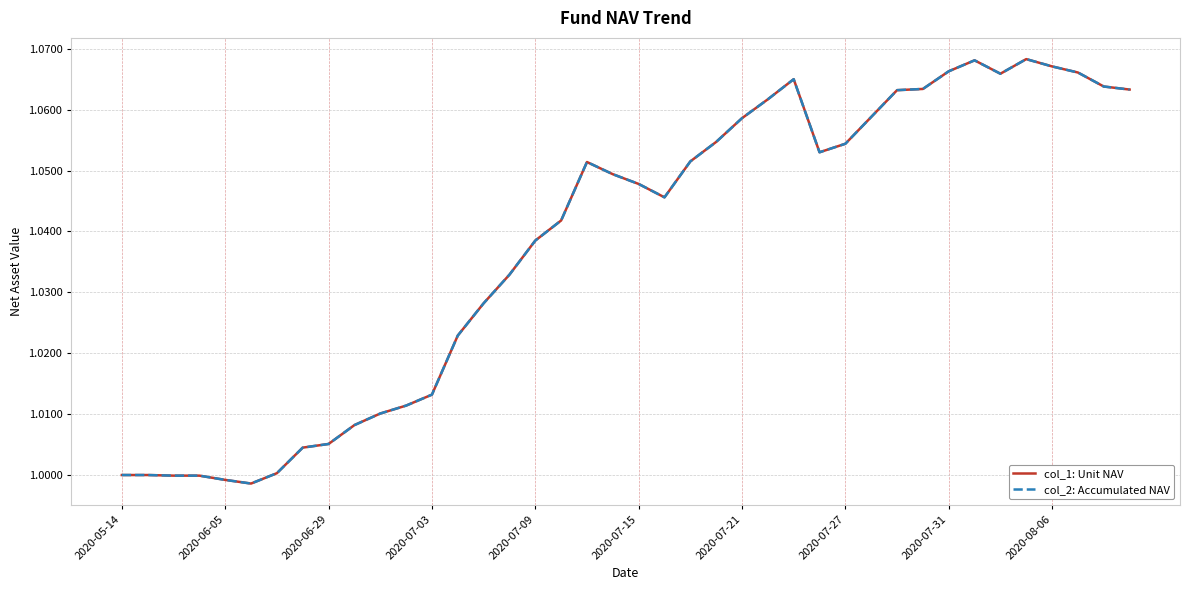

Is this an area chart (filled region under the line)?

No